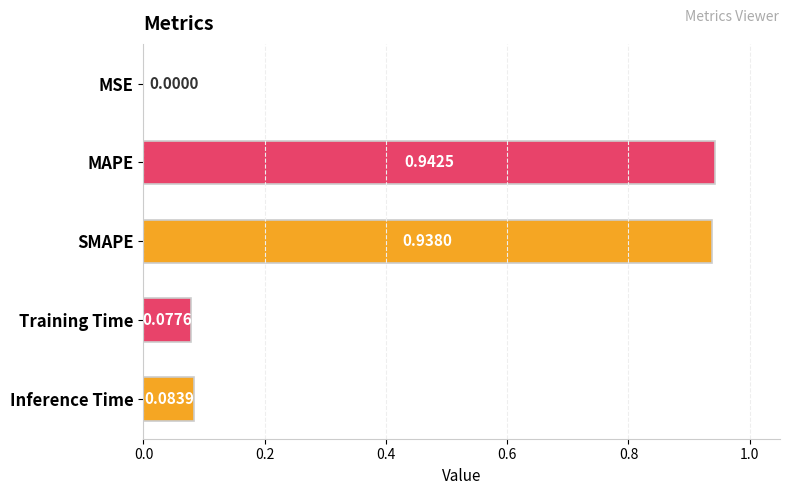

What is the sum of all values?

2.0